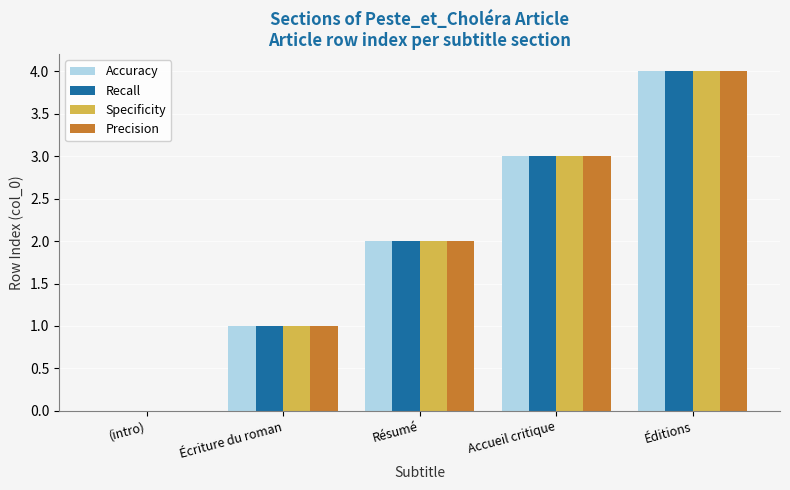

What is the sum of all Specificity values?

10